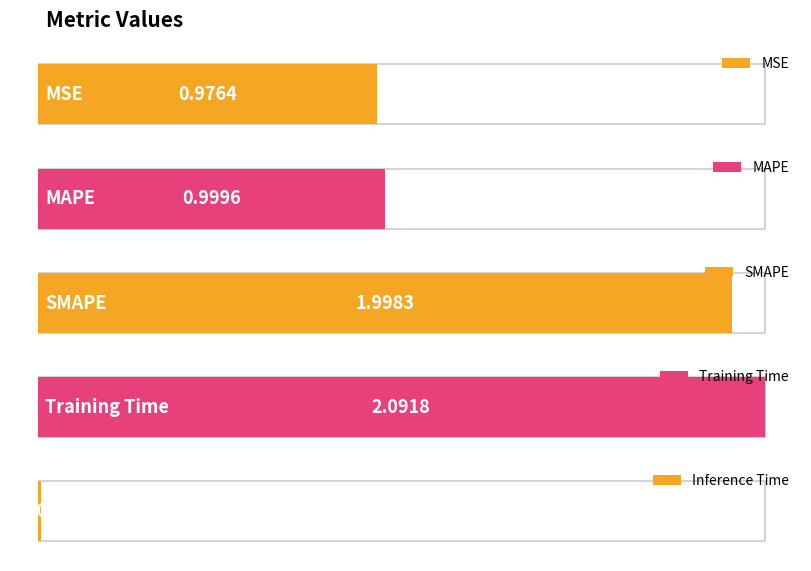

What is the sum of the values at Inference Time and MAPE?

1.0